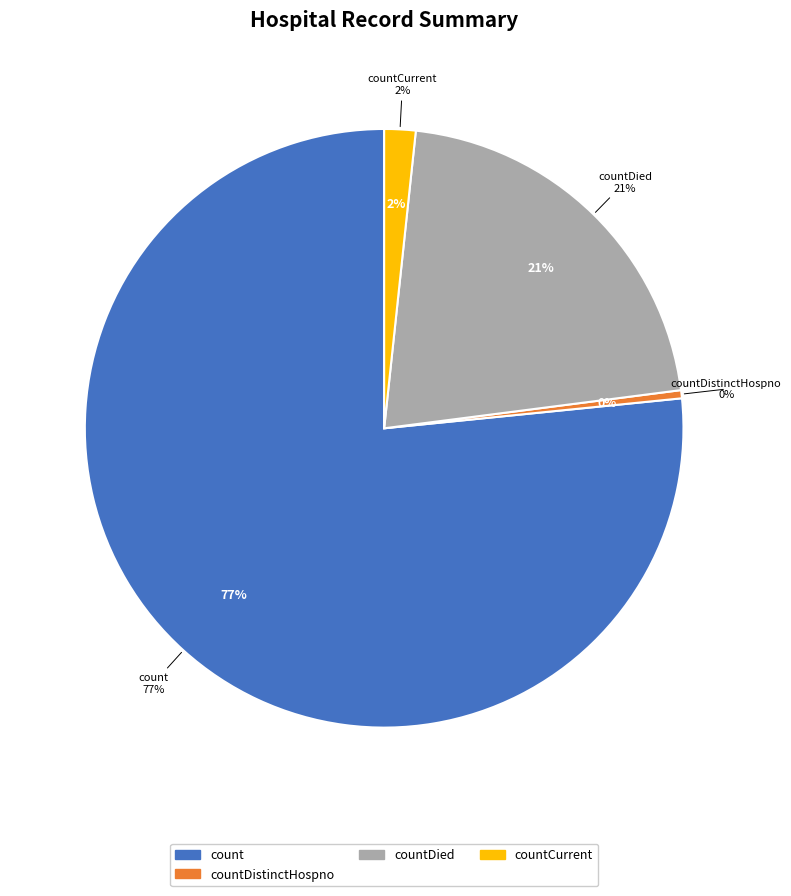

Which slice is the largest?

count